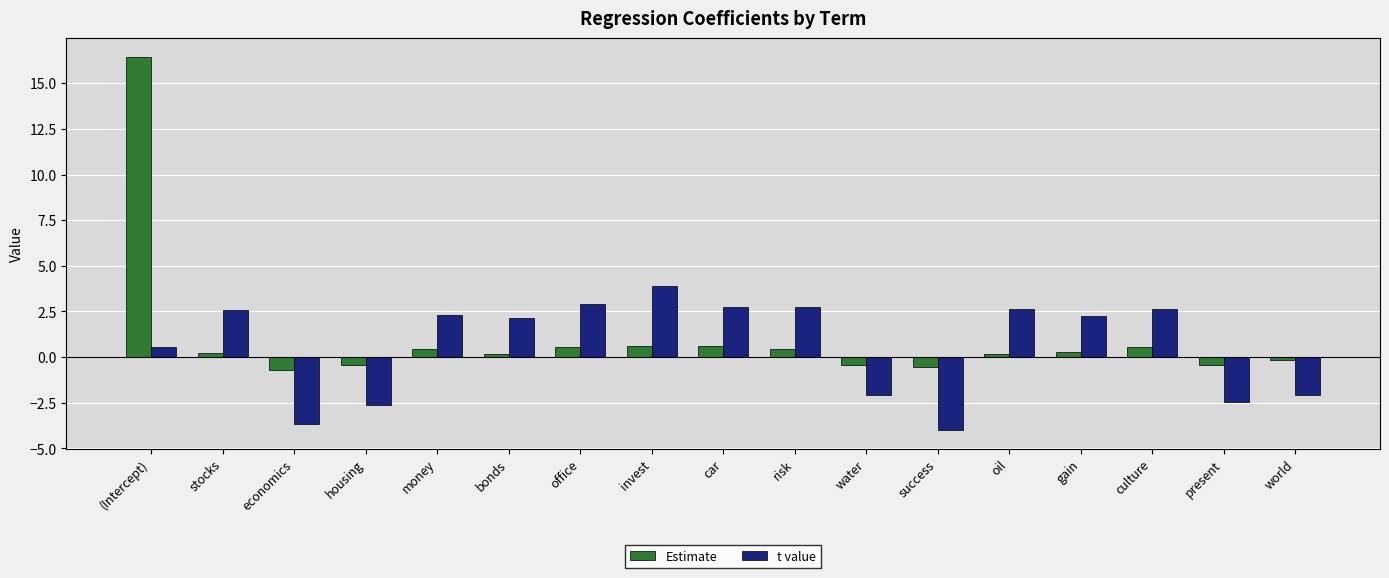

True or false: t value has a value of 2.2 at bonds.

True